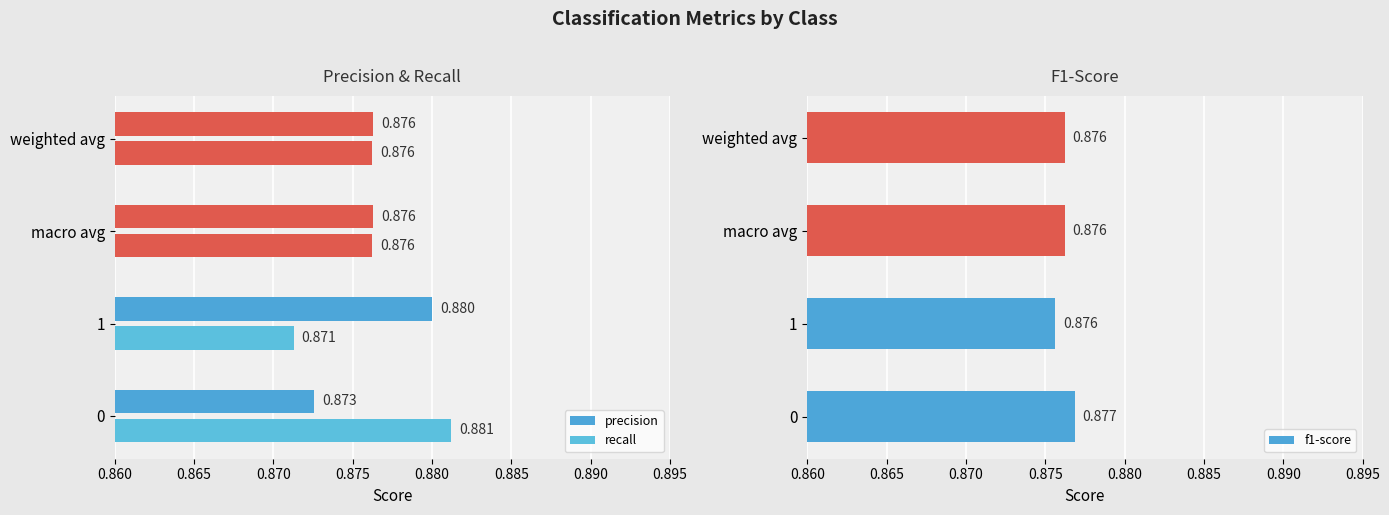

What is the value of the precision bar at the 2nd from the left?

0.9